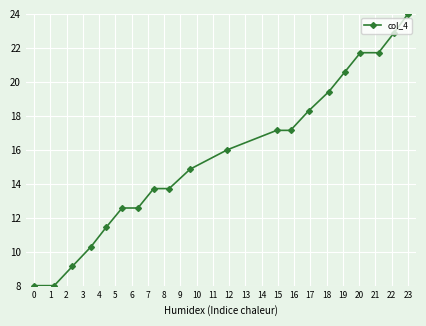

How many lines are shown in the chart?

1